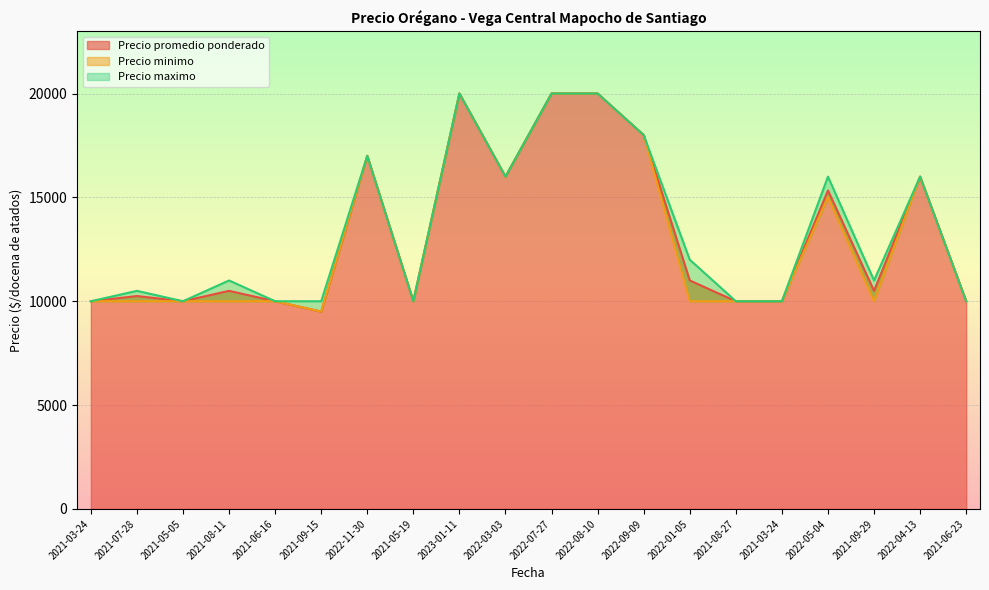

What is the value of the Precio promedio ponderado point at the 20th from the left?

10000